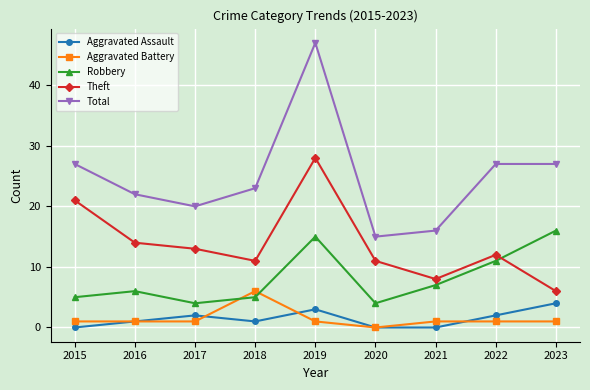

Is it true that Robbery equals 21 at 2019?

False